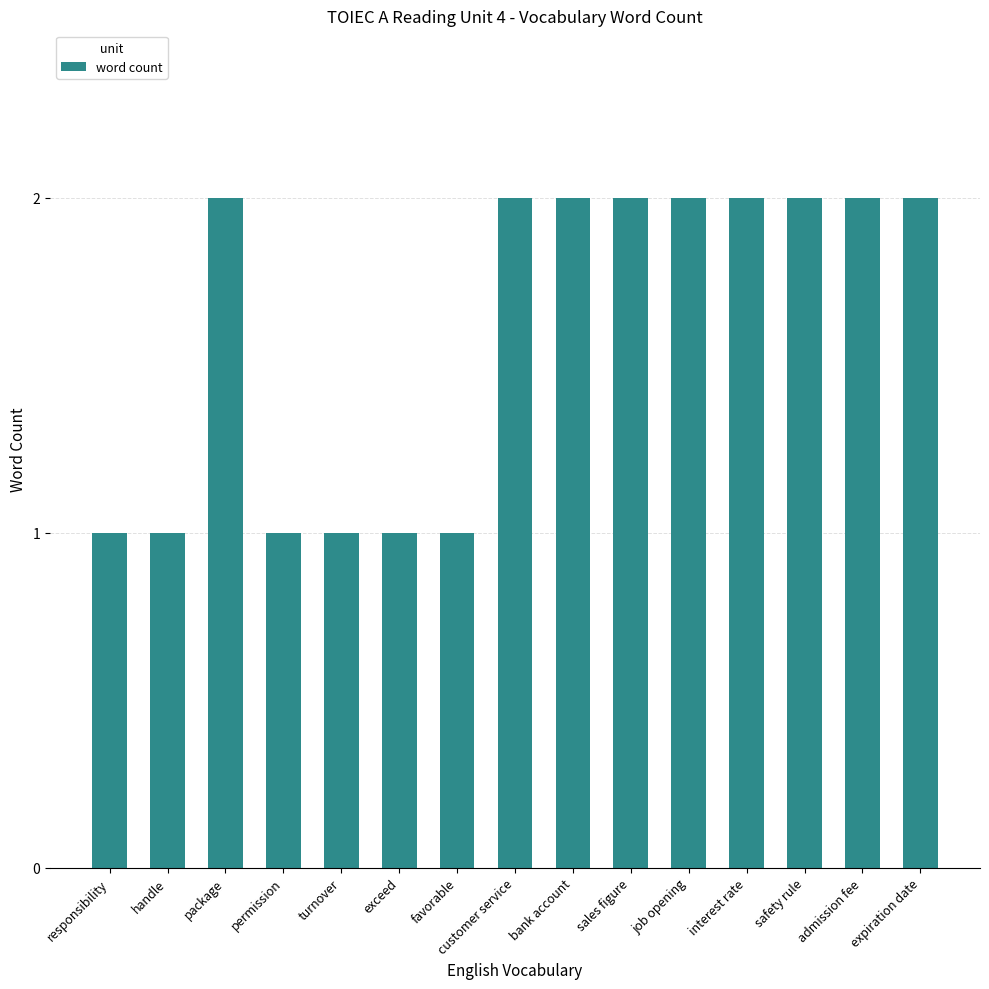

What is the sum of all values?

24